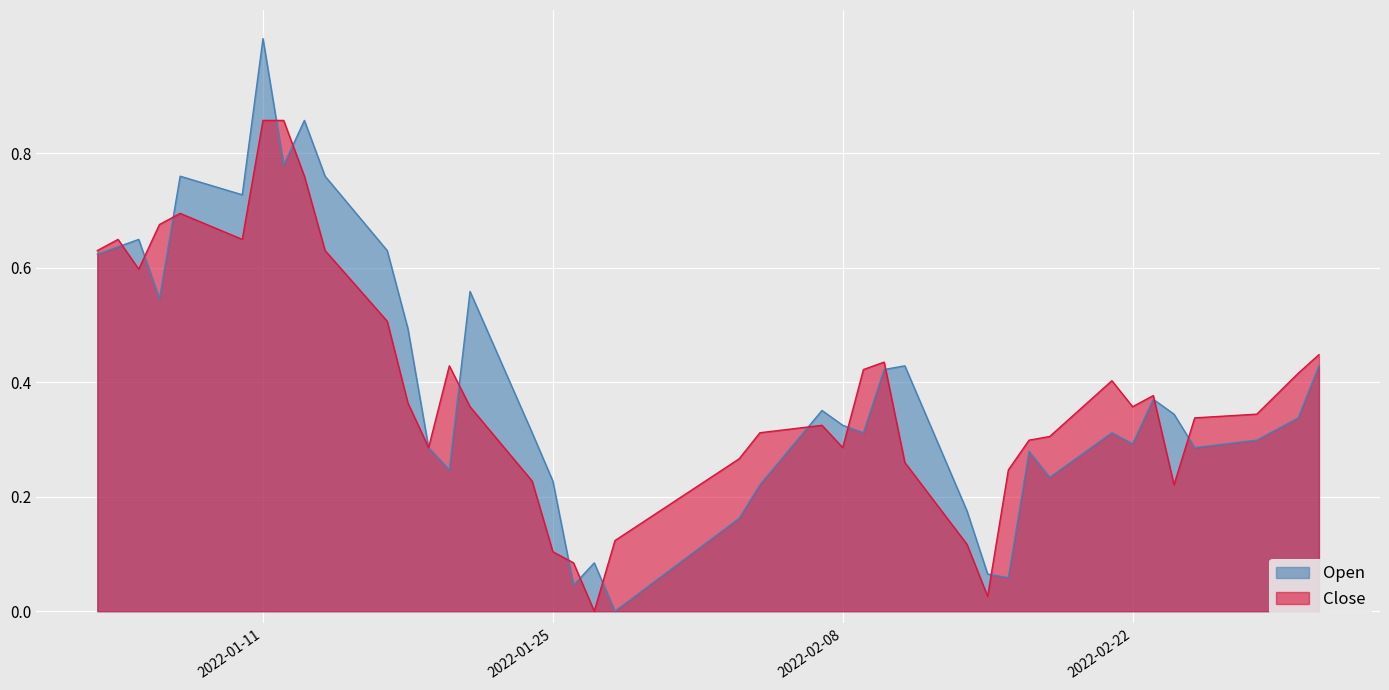

At which category is the sum across all series the highest?

2022-01-11